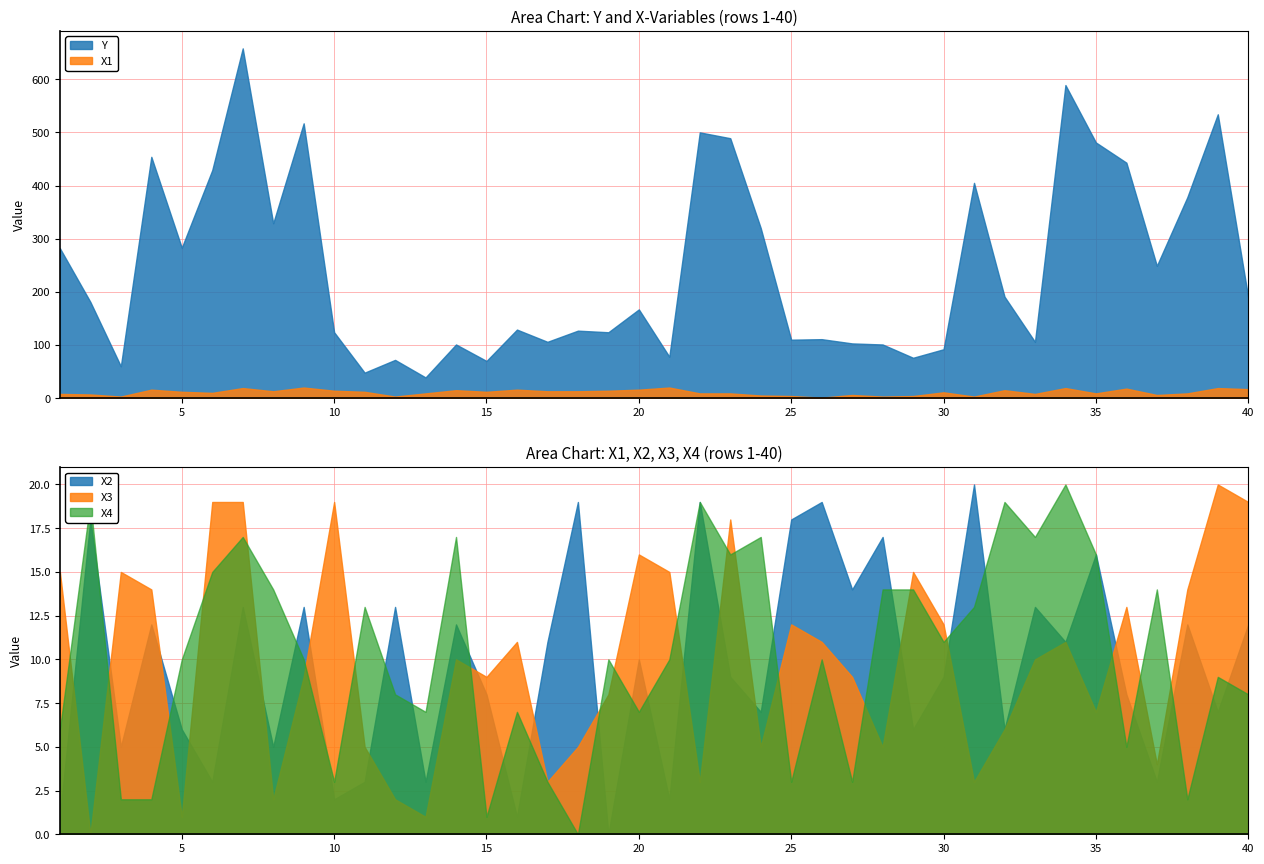

How many times do X3 and X2 cross each other?

16